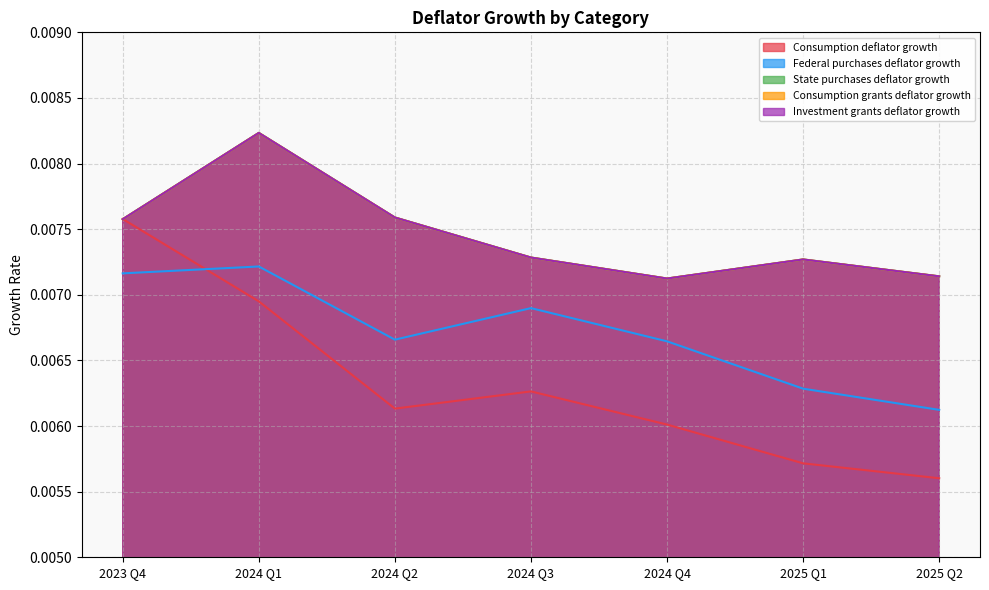

In Consumption deflator growth, how many points are lower than both neighbors (excluding endpoints)?

1